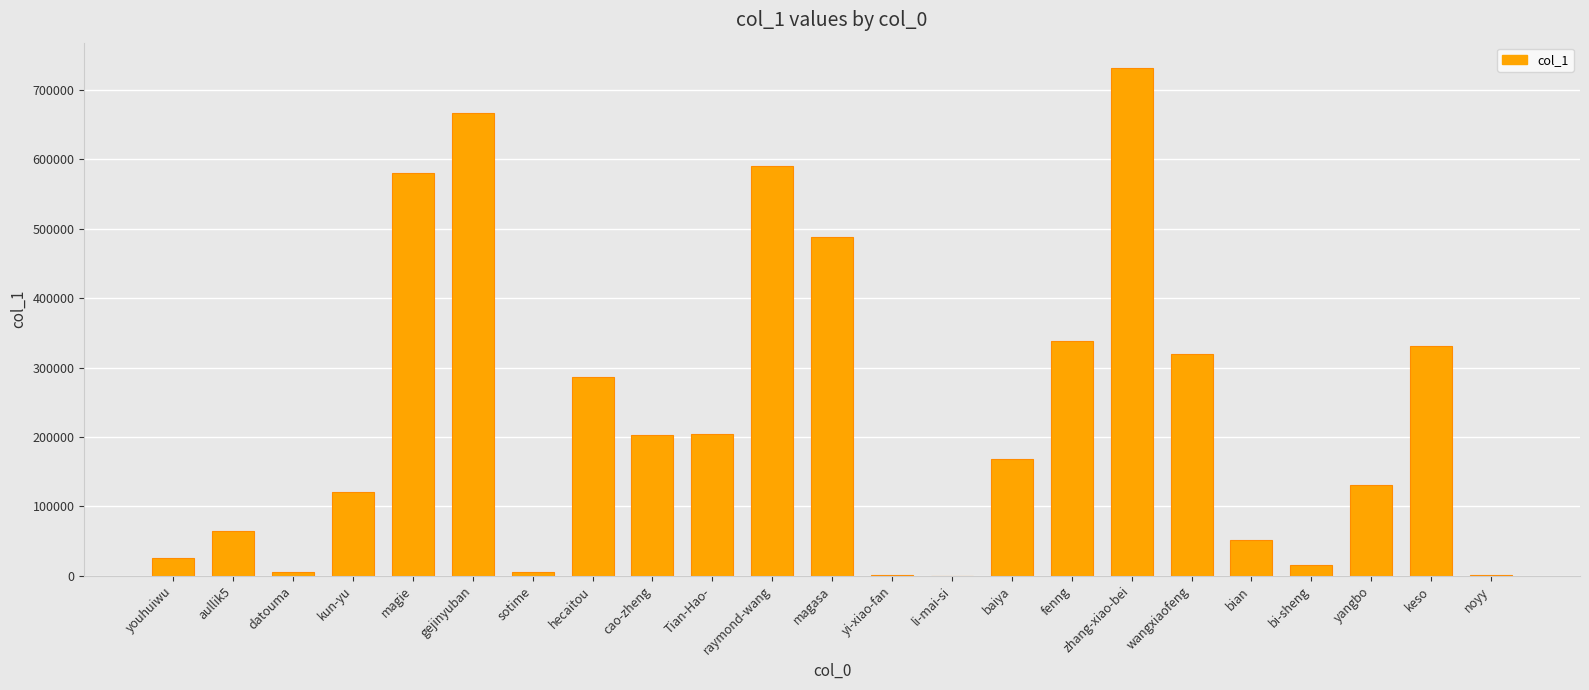

Which has a higher value, bian or magasa?

magasa